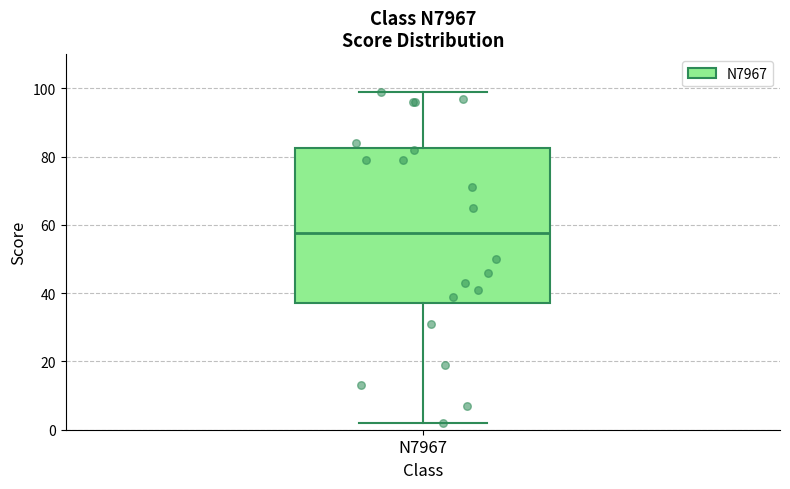

Transcribe this box plot: give where the median line is, the range the box spans, and where the two whiskers end, as read against the y-axis. The values are not printed on the chart, so give them approximately, as read against the axis.

median 58, box 38 to 82, whiskers 2 to 100